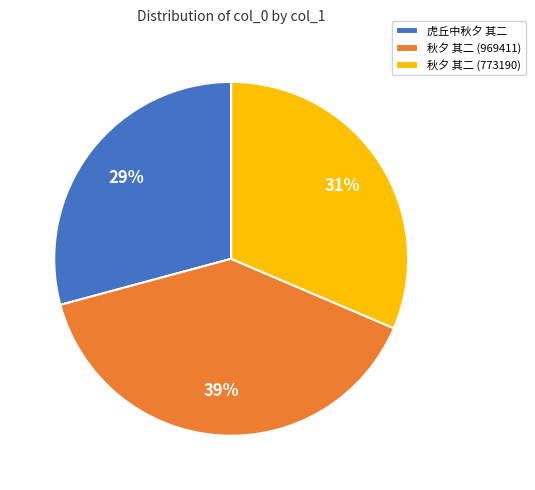

What is the smallest slice in the pie chart?

虎丘中秋夕 其二